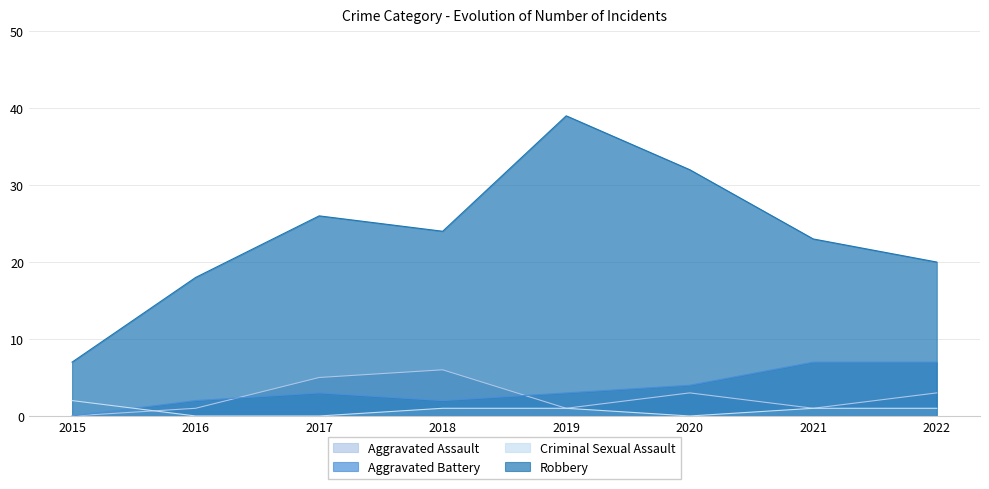

Is it true that Criminal Sexual Assault equals 2 at 2022?

False